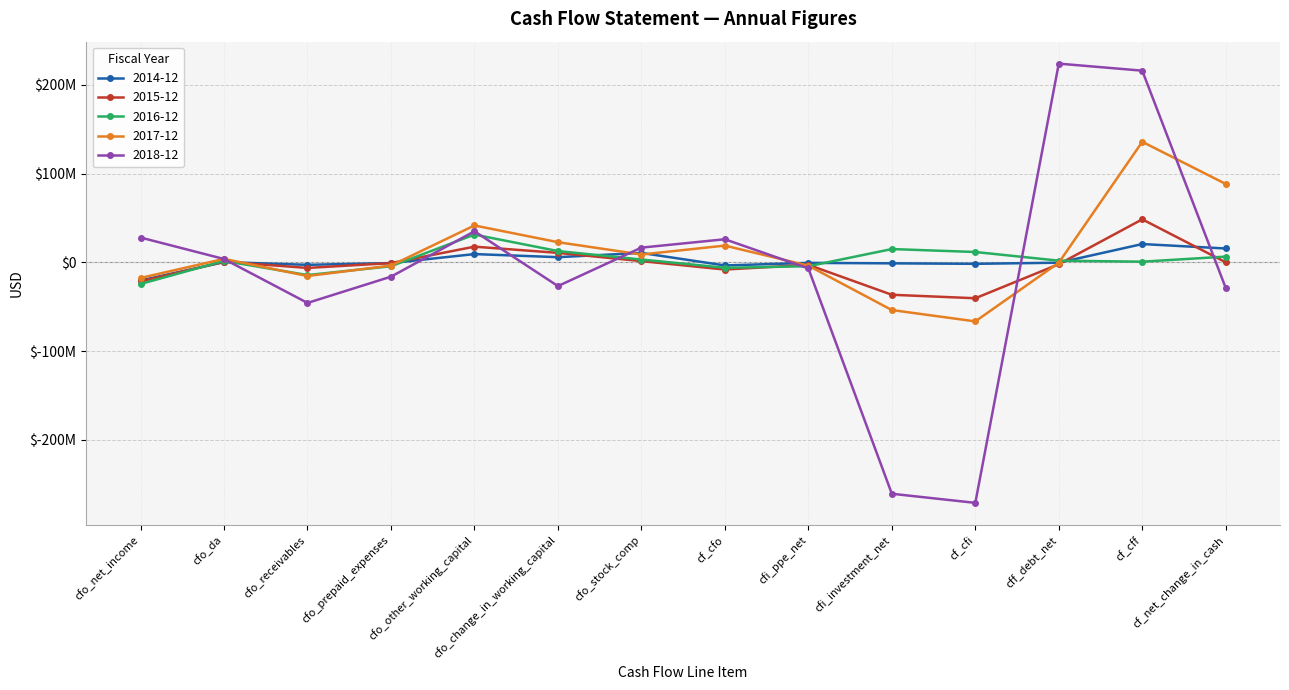

Reading left to right, what are all the values shown in this chart?

2014-12: -20329000	345000	-2718000	-750000	9379000	5911000	10680000	-3428000	-531000	-1050000	-1581000	-320000	20693000	15684000
2015-12: -21450000	759000	-6216000	-768000	17743000	10759000	1480000	-8035000	-2714000	-36445000	-40359000	-2000000	48531000	137000
2016-12: -24258000	1677000	-14248000	-4314000	31357000	12795000	3280000	-6031000	-4307000	15042000	11735000	1963000	823000	6527000
2017-12: -17499000	3957000	-15325000	-3508000	41622000	22789000	8890000	18943000	-3669000	-53655000	-66421000	-328000	135863000	88385000
2018-12: 28020000	3836000	-45640000	-16077000	35061000	-26656000	16650000	26089000	-6728000	-260593000	-270858000	223919000	215980000	-28789000